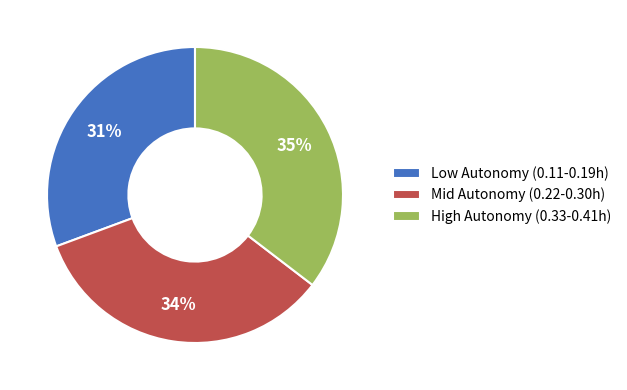

Does any single category account for the majority?

No